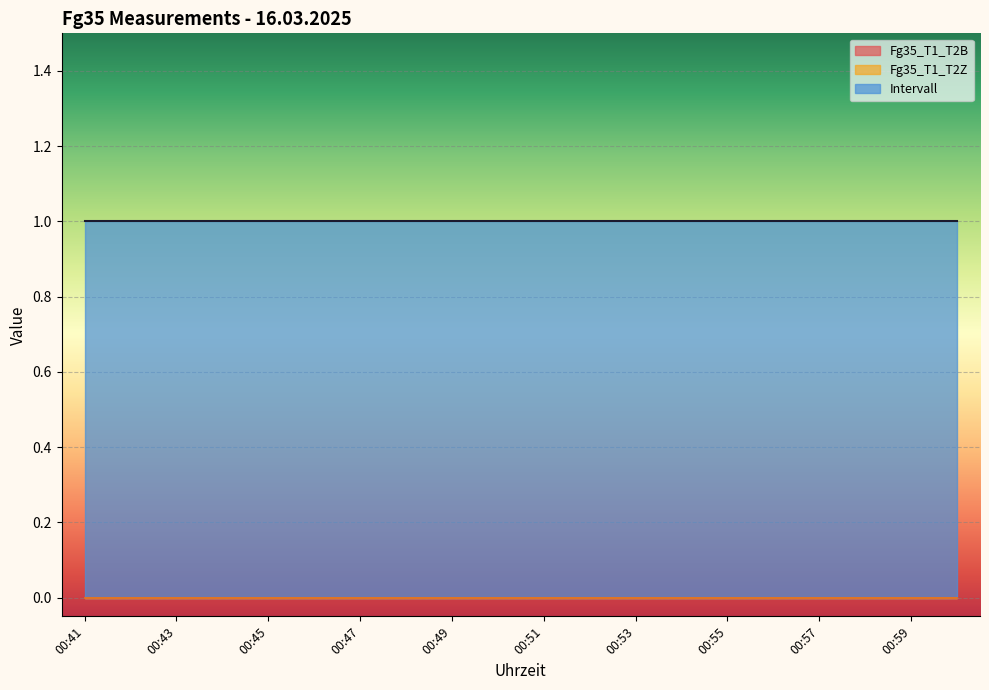

Reading right to left, transcribe all the data shown in this chart.

Intervall: 01:00=1	00:59=1	00:58=1	00:57=1	00:56=1	00:55=1	00:54=1	00:53=1	00:52=1	00:51=1	00:50=1	00:49=1	00:48=1	00:47=1	00:46=1	00:45=1	00:44=1	00:43=1	00:42=1	00:41=1
Fg35_T1_T2Z: 01:00=0	00:59=0	00:58=0	00:57=0	00:56=0	00:55=0	00:54=0	00:53=0	00:52=0	00:51=0	00:50=0	00:49=0	00:48=0	00:47=0	00:46=0	00:45=0	00:44=0	00:43=0	00:42=0	00:41=0
Fg35_T1_T2B: 01:00=0	00:59=0	00:58=0	00:57=0	00:56=0	00:55=0	00:54=0	00:53=0	00:52=0	00:51=0	00:50=0	00:49=0	00:48=0	00:47=0	00:46=0	00:45=0	00:44=0	00:43=0	00:42=0	00:41=0